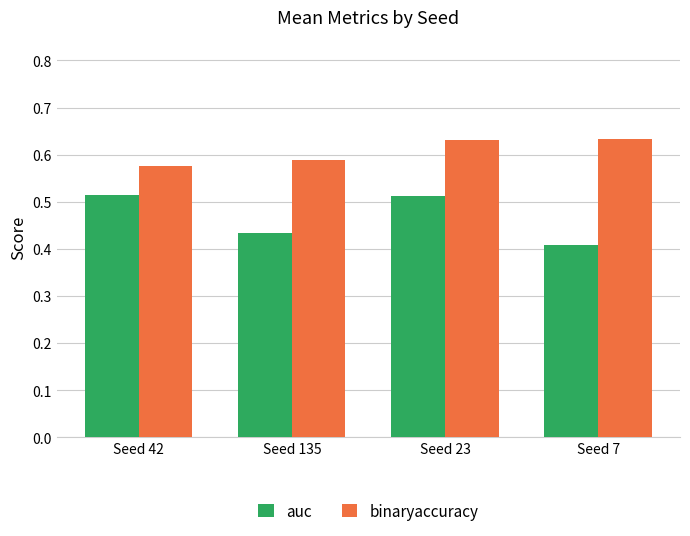

Which series changed the most between Seed 23 and Seed 7?

auc